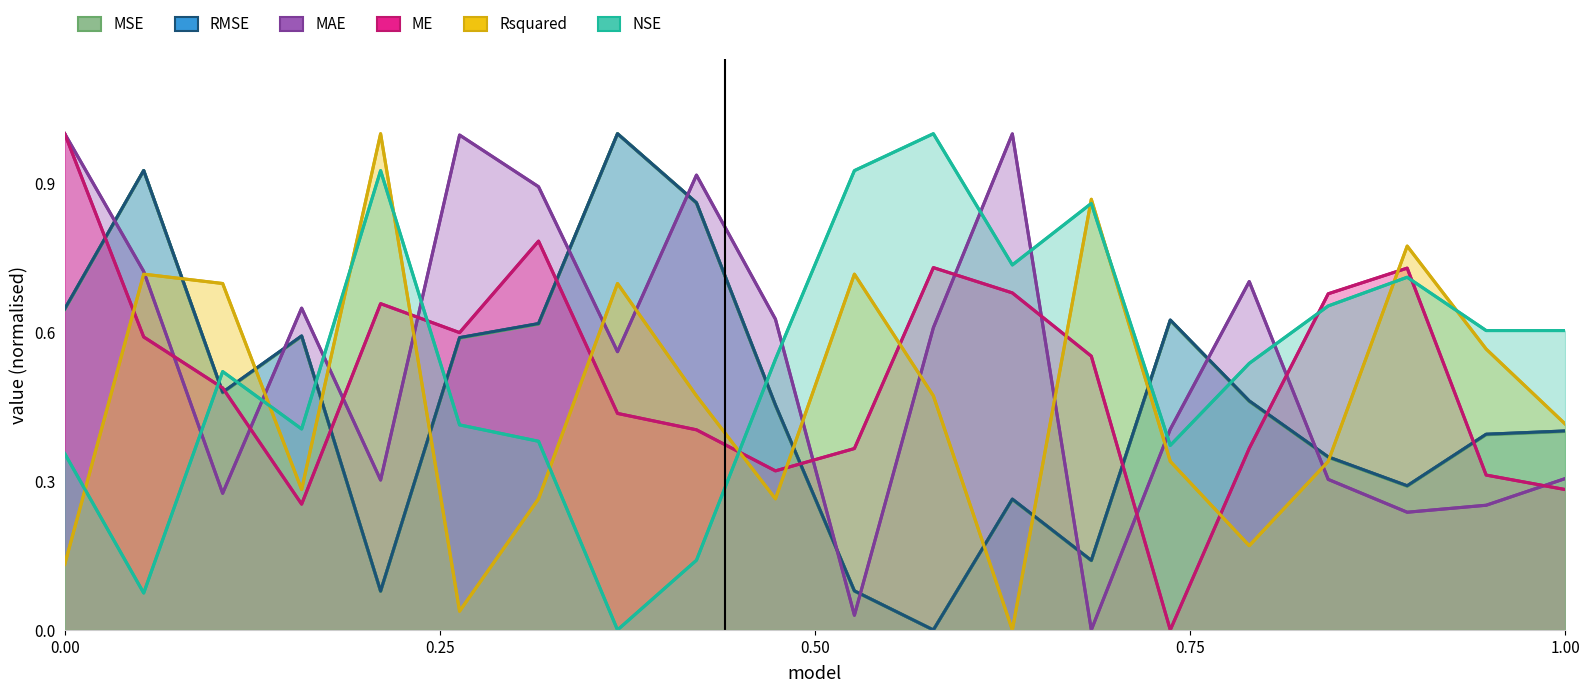

What are all the series names shown in the legend?

ME, MAE, NSE, Rsquared, RMSE, MSE